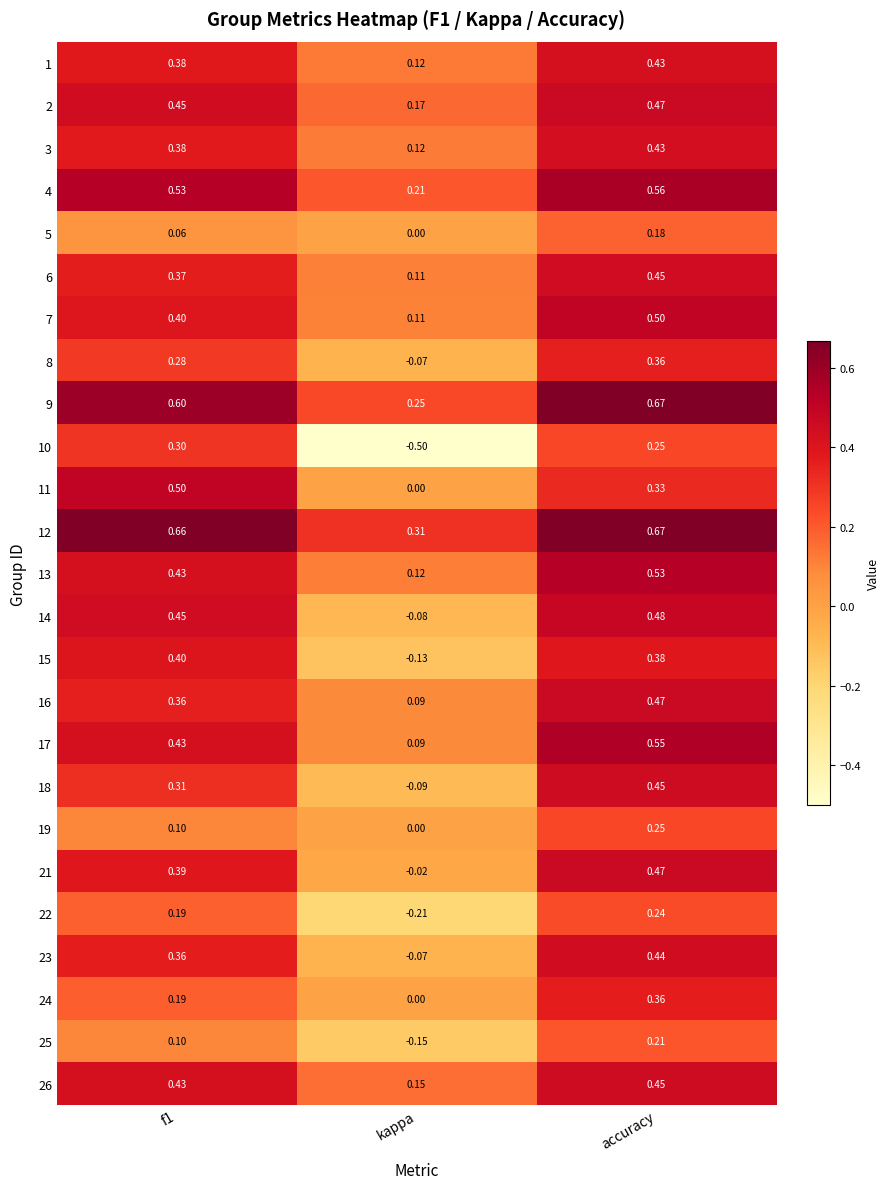

Which category has the lowest value in the 12 series?

kappa